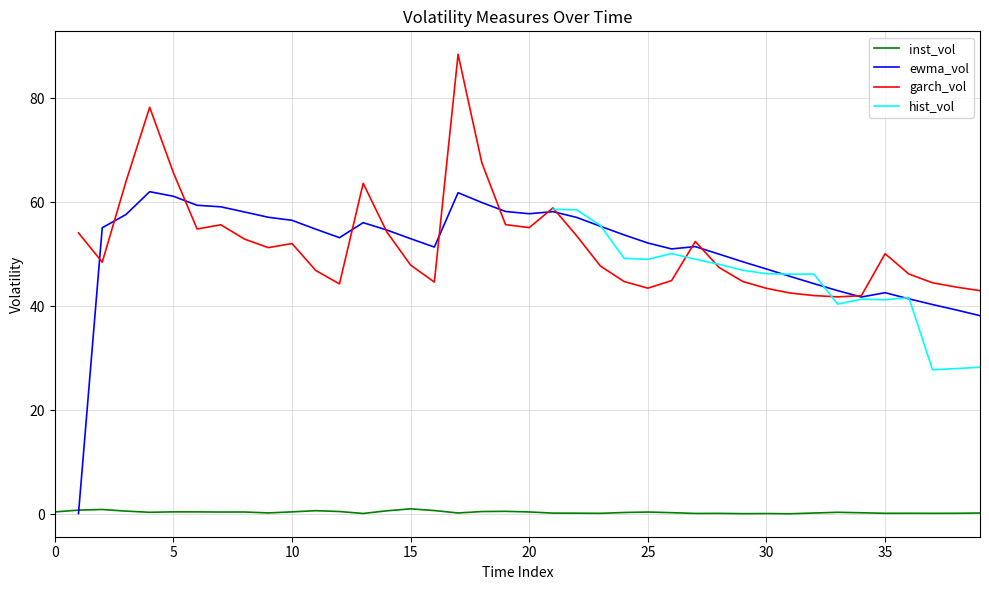

At which category is the sum across all series the highest?

21